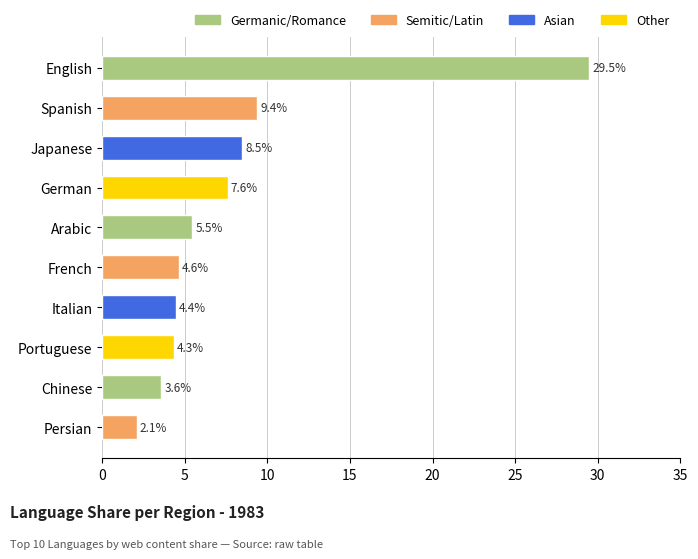

Which category has the highest value across all series?

English